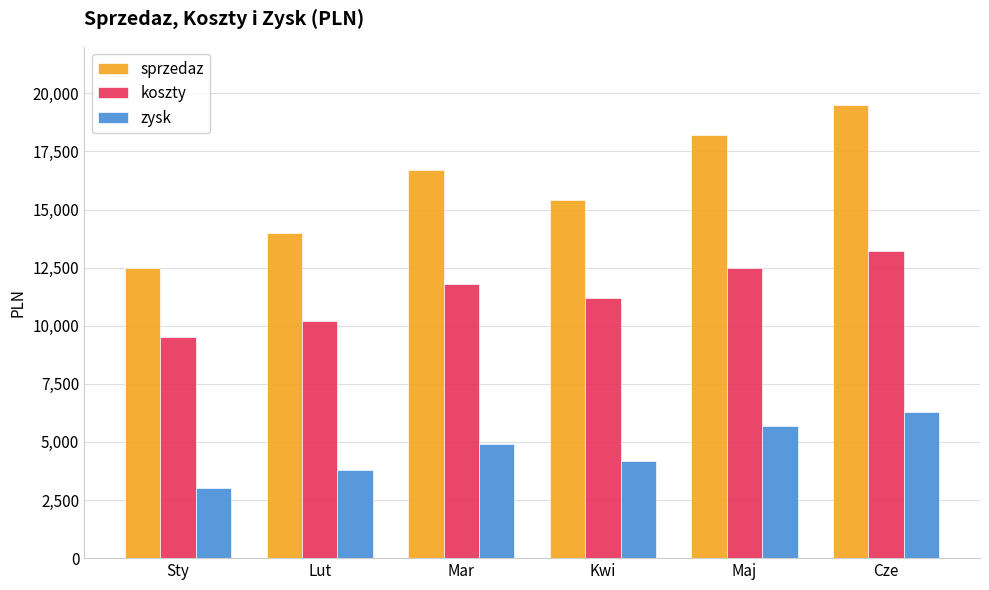

Are the bars grouped side by side (vs. stacked)?

Yes